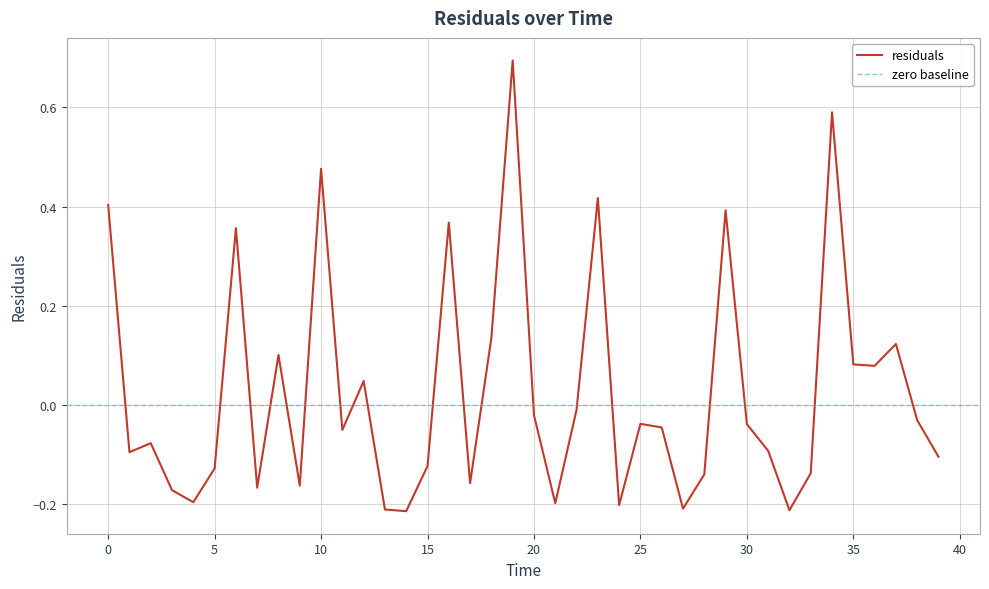

How many negative values are there?

26